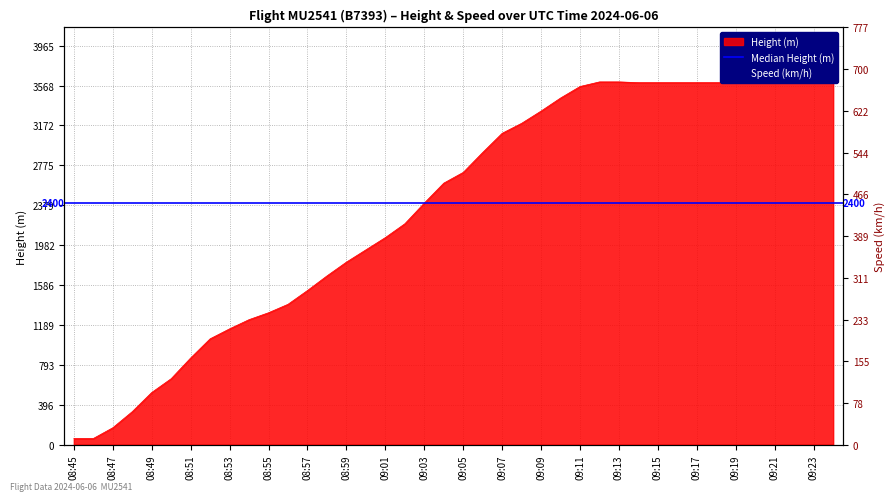

Reading right to left, extract all data points from this chart.

Height: 3596.6	3596.6	3596.6	3596.6	3596.6	3596.6	3596.6	3596.6	3596.6	3596.6	3596.6	3604.3	3604.3	3558.5	3444.2	3314.7	3192.8	3093.7	2903.2	2705.1	2598.4	2400.3	2194.6	2057.4	1935.5	1813.6	1676.4	1531.6	1394.5	1310.6	1242.1	1150.6	1051.6	861.1	655.3	518.2	327.7	167.6	61.0	61.0
Speed: 676.0	676.0	674.1	674.1	674.1	674.1	674.1	676.0	674.1	668.6	668.6	659.3	650.1	618.6	600.0	581.5	559.3	550.0	551.9	551.9	548.2	544.5	540.8	531.5	529.7	524.1	518.6	507.4	483.4	438.9	398.2	359.3	324.1	322.2	333.4	338.9	337.1	285.2	285.2	209.3